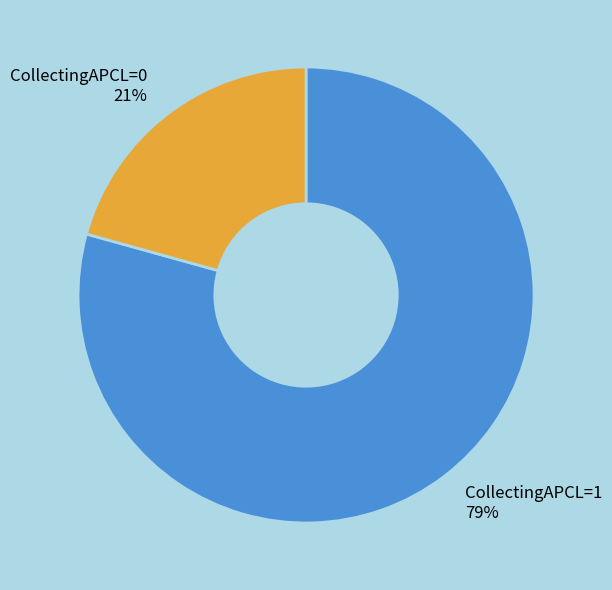

Rank the categories by value from highest to lowest.

CollectingAPCL=1, CollectingAPCL=0